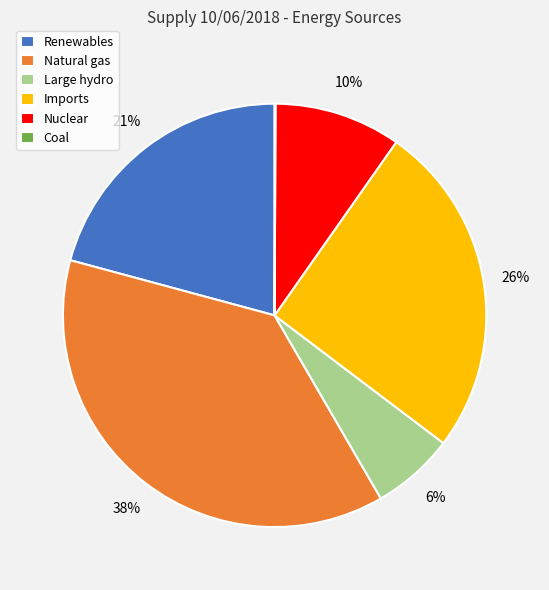

To the nearest percent, what is the average slice percentage?

17%